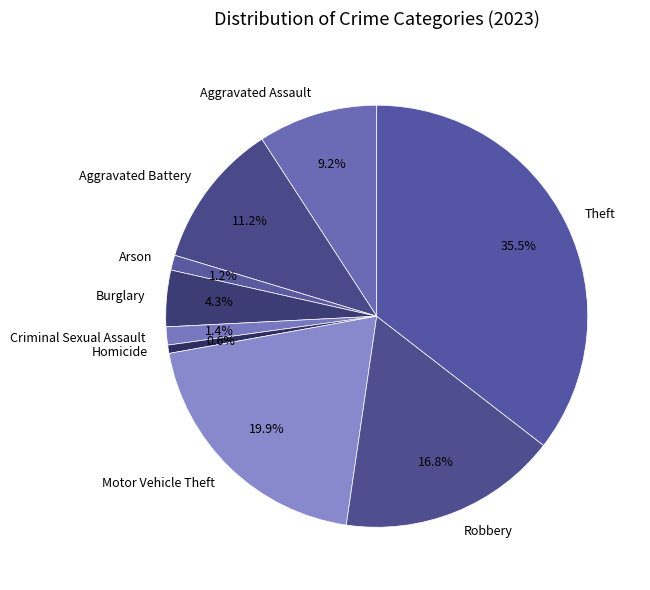

Is there a majority slice in this chart?

No